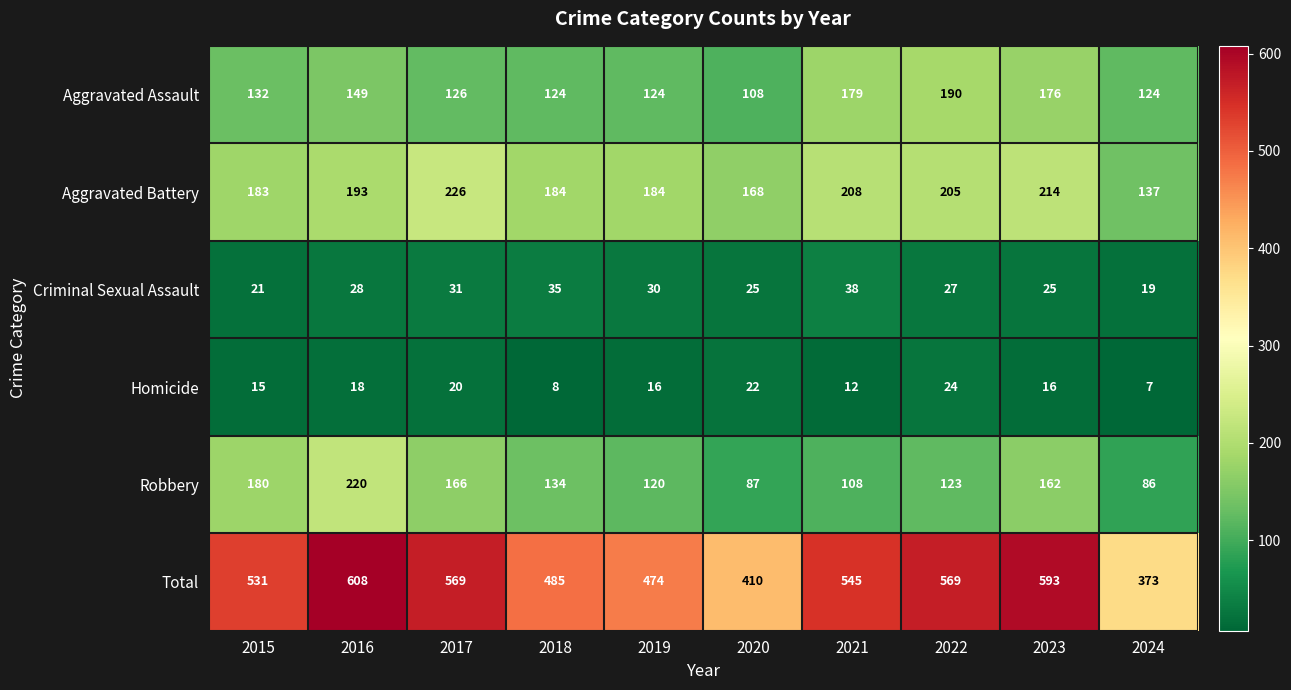

Rank the series at 2024 from lowest to highest value.

Homicide, Criminal Sexual Assault, Robbery, Aggravated Assault, Aggravated Battery, Total